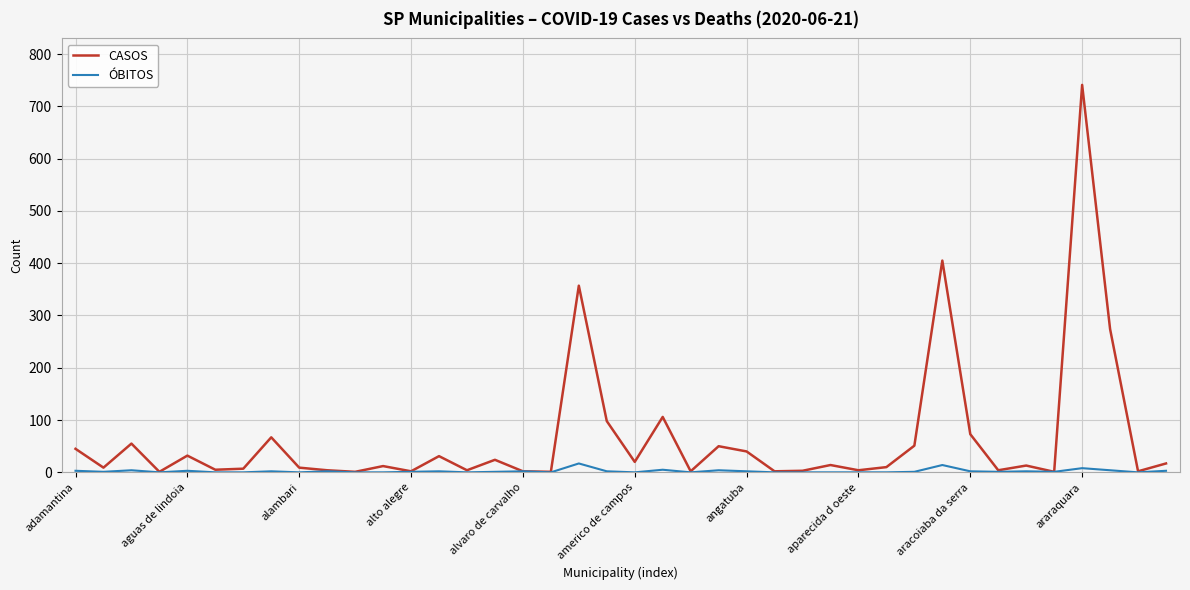

List the series in order of their overall mean, highest first.

CASOS, ÓBITOS